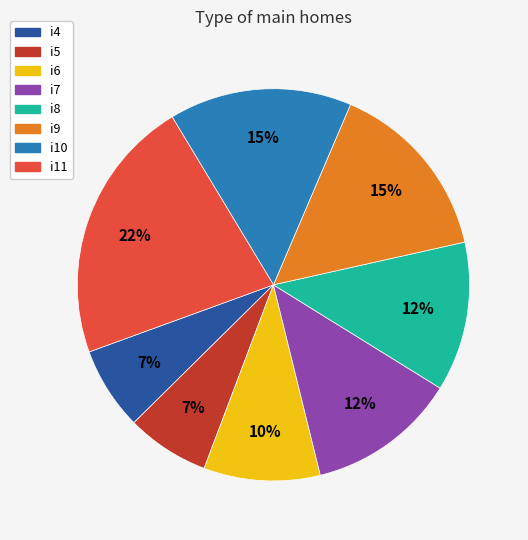

To the nearest percent, what portion does i7 represent?

12%